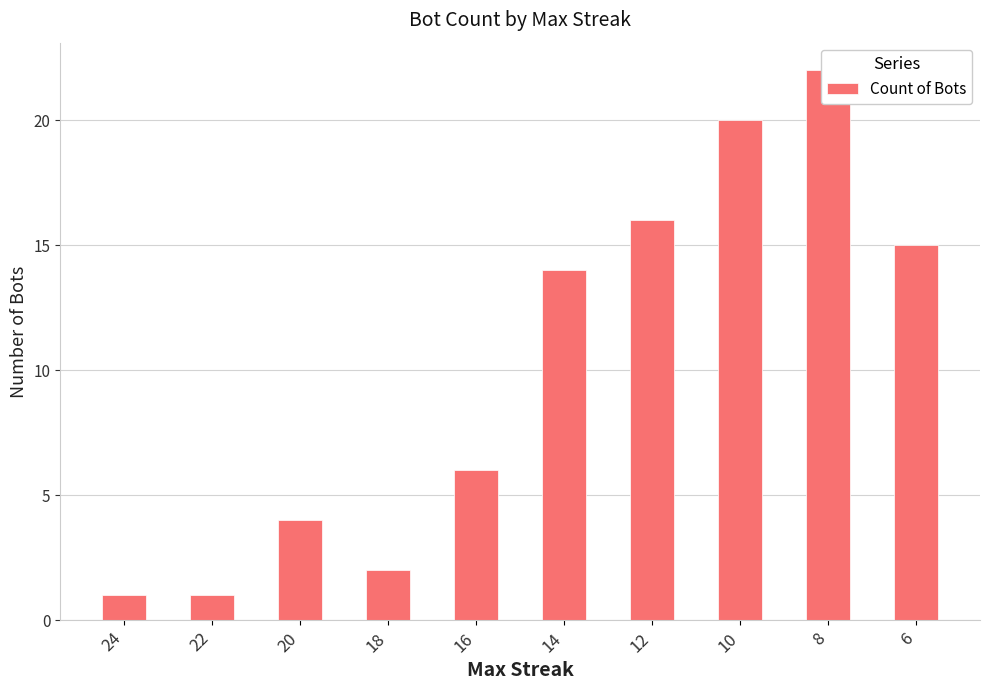

Approximately how many times larger is the value at 20 compared to 12?

0.2